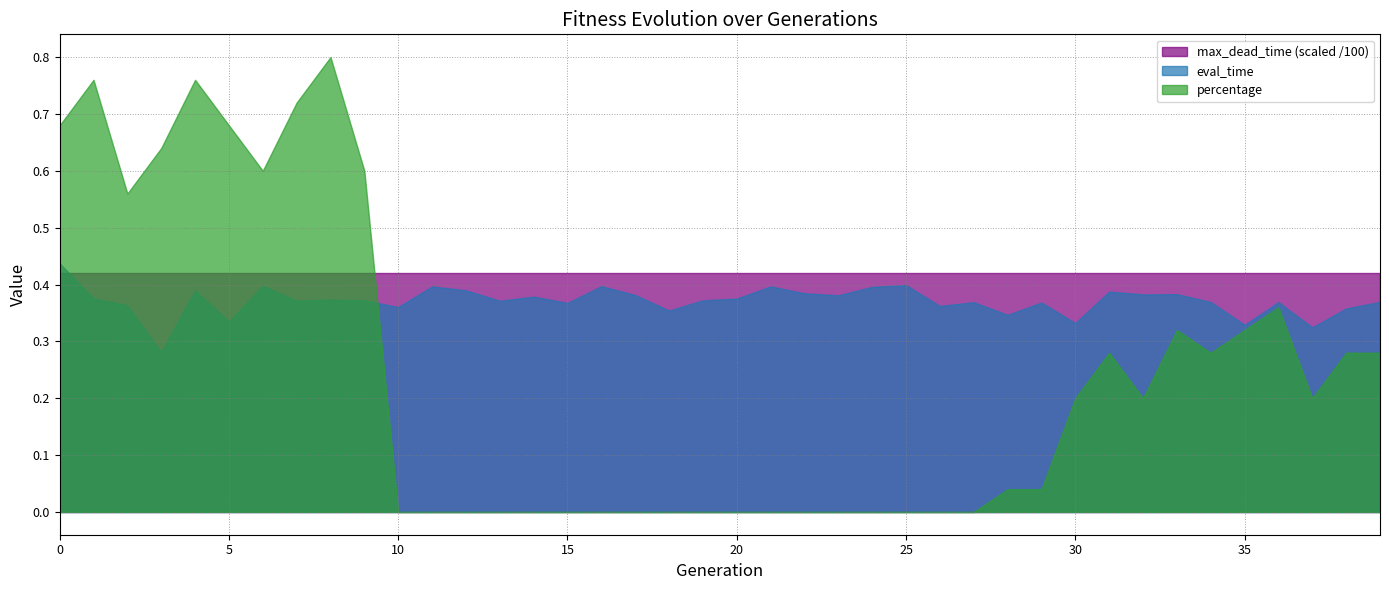

How many lines are shown in the chart?

3